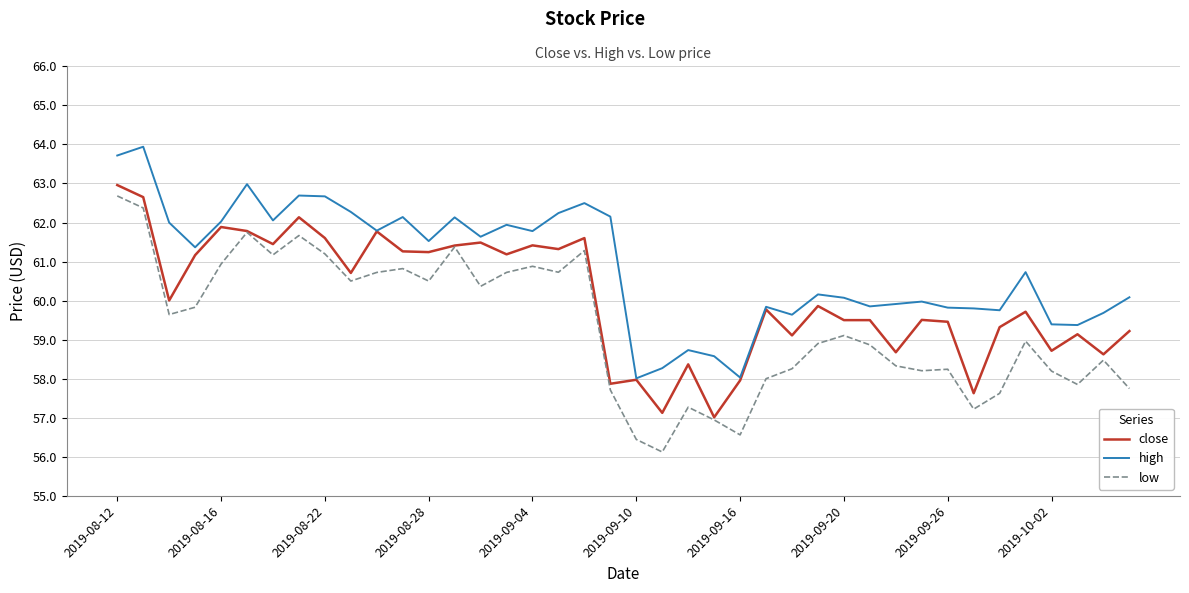

True or false: low and high intersect in this chart.

False